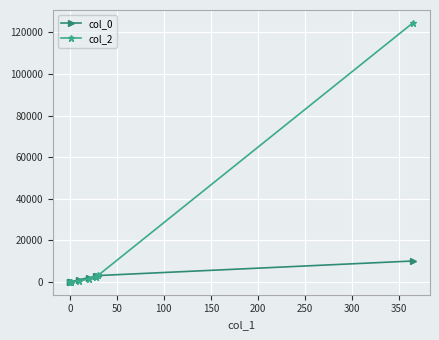

What is the spread (max minus min) of values at 350?

114573.3